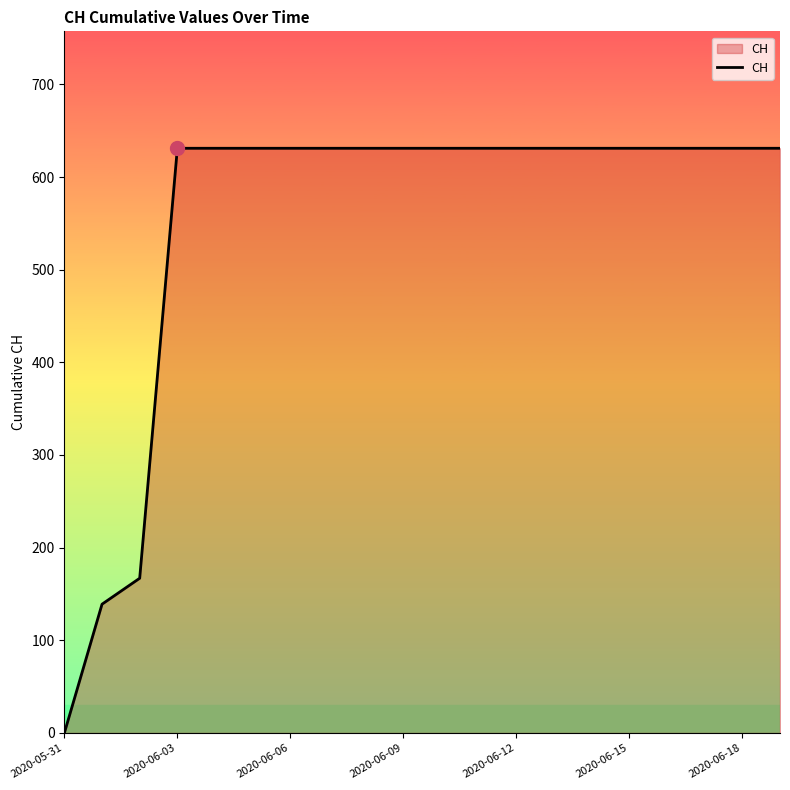

What is the greatest value displayed?

631